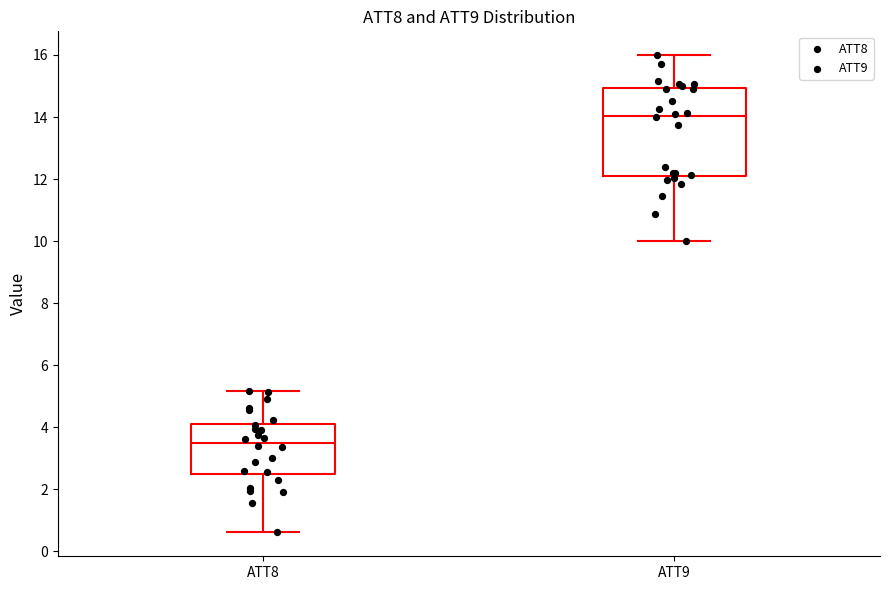

Reading left to right, transcribe this box plot: for each box, give where its median line is, the range the box spans, and where its two whiskers end, as read against the y-axis. The values are not printed on the chart, so give them approximately, as read against the axis.

ATT8: median 3.4, box 2.4 to 4.0, whiskers 0.6 to 5.2
ATT9: median 14.0, box 12.2 to 15.0, whiskers 10.0 to 16.0